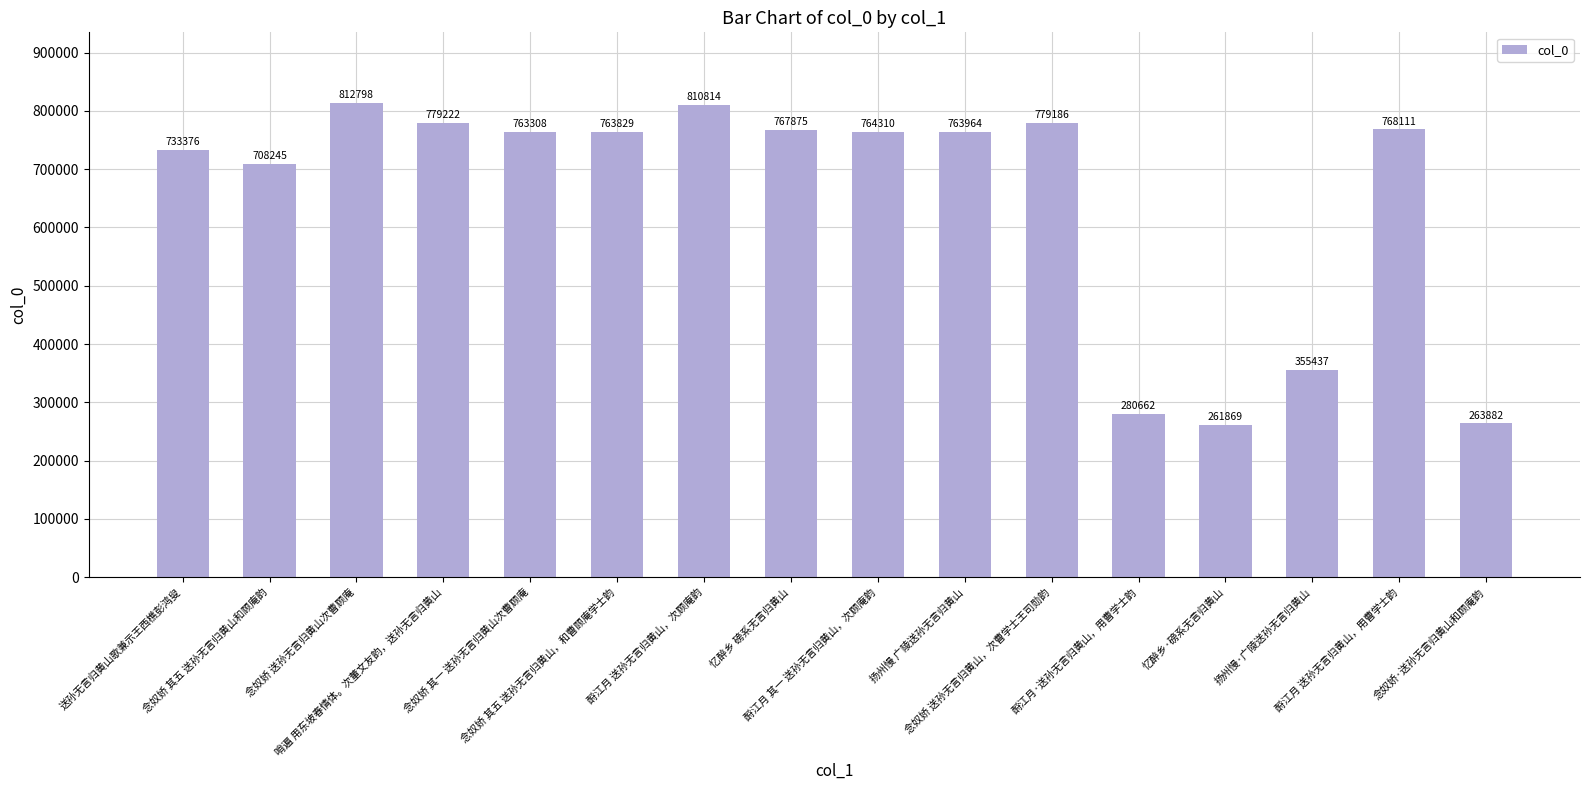

How many distinct data groups are displayed?

1